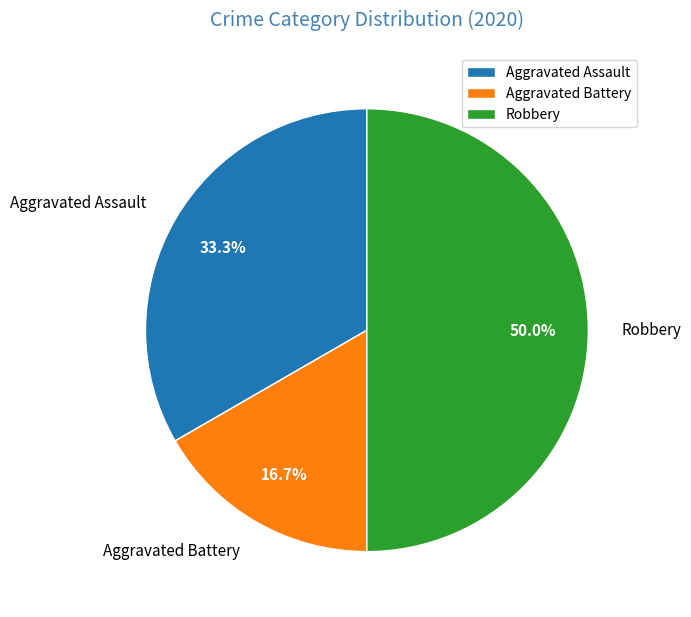

How many segments does this pie chart have?

3